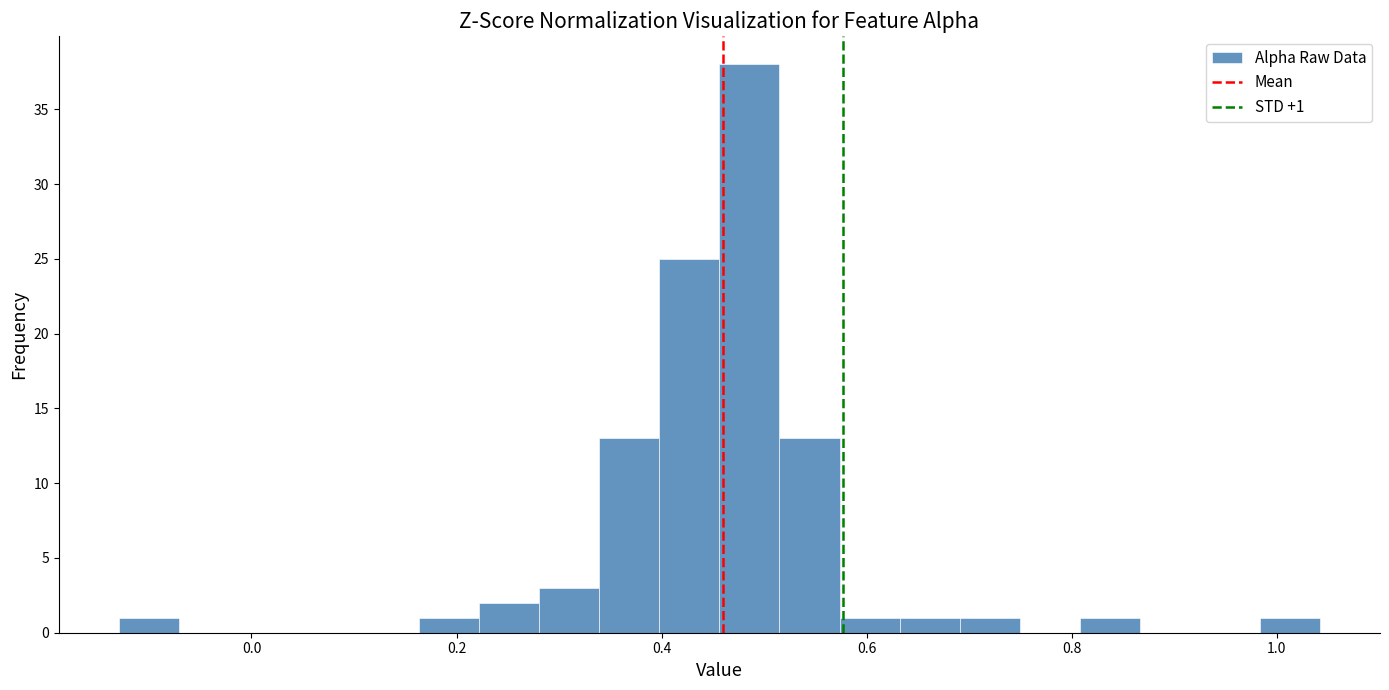

Around what value on the x-axis is the tallest bar? Give the approximate position of its centre, as read against the axis.

0.48